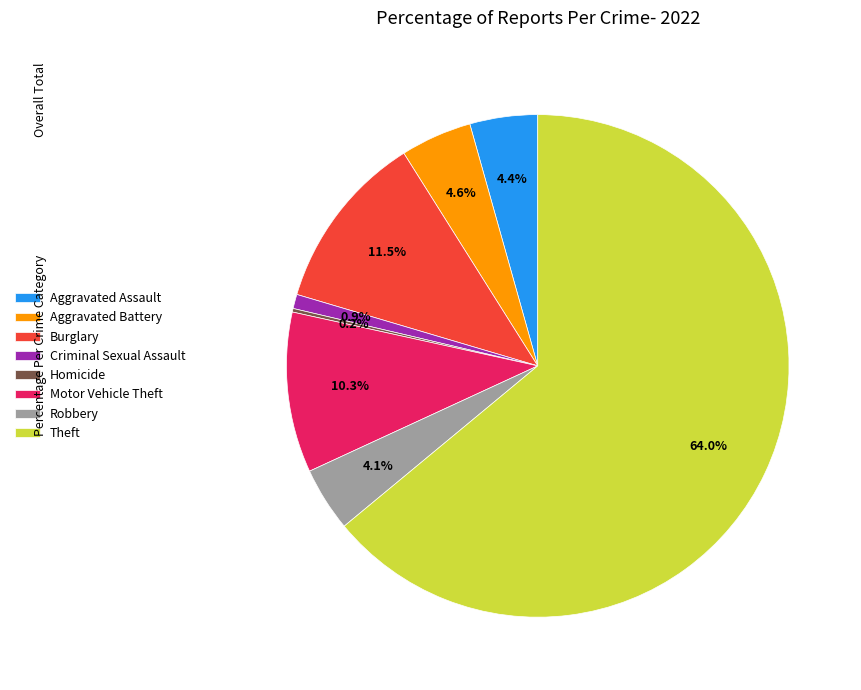

What percentage is the Robbery slice, to the nearest percent?

4%